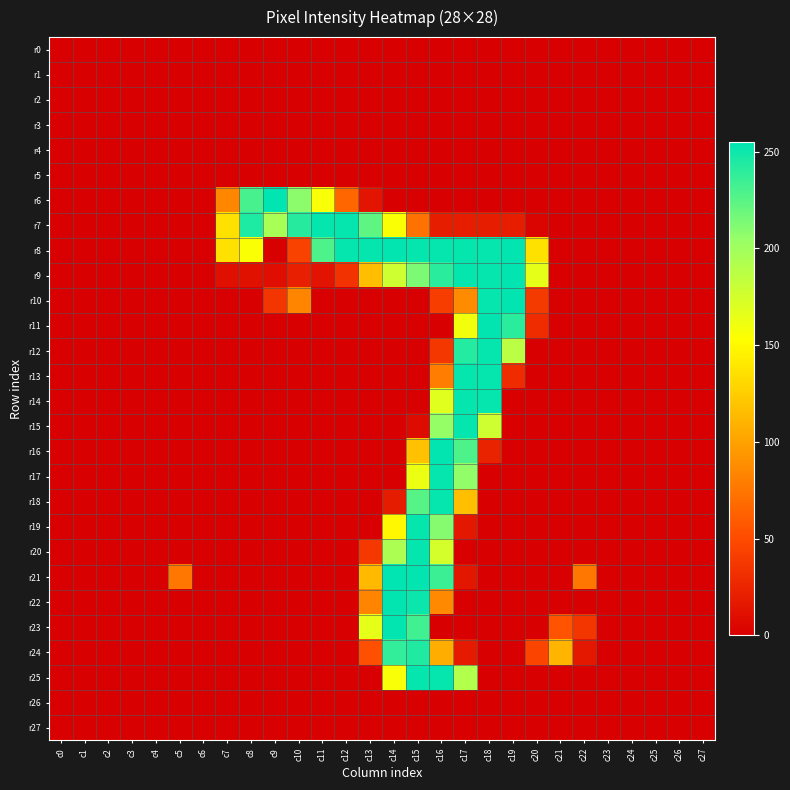

At how many categories does at least one series exceed 130?

14